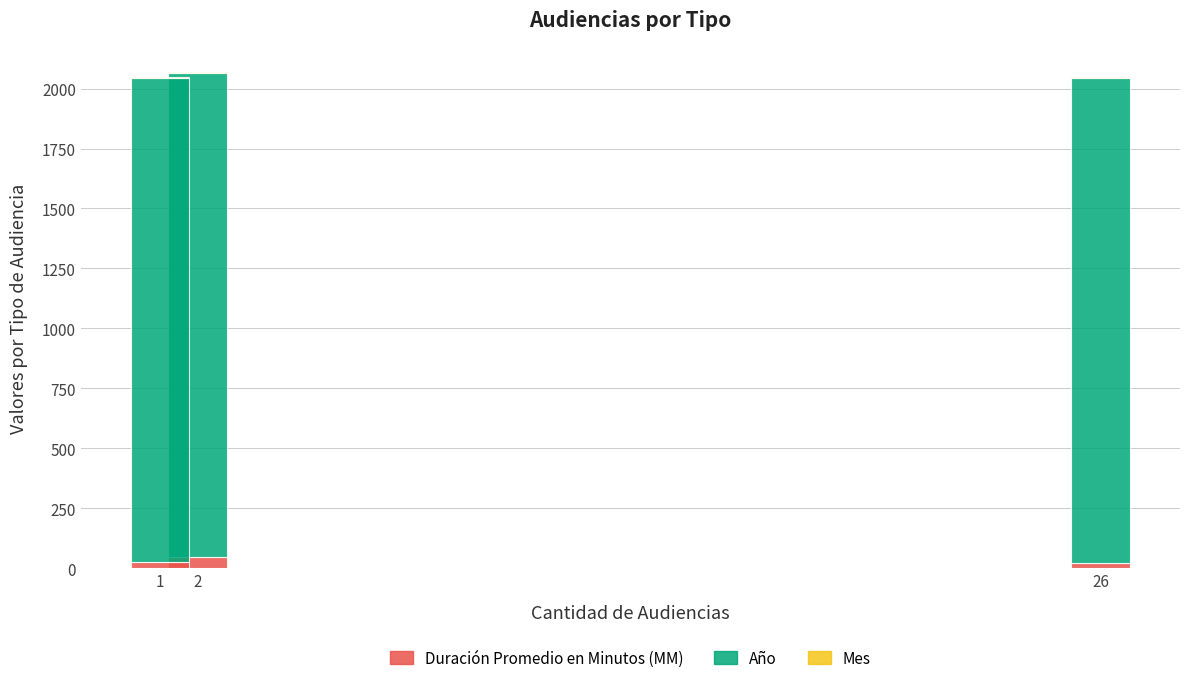

What is the highest value of the Duración Promedio en Minutos (MM) series?

45